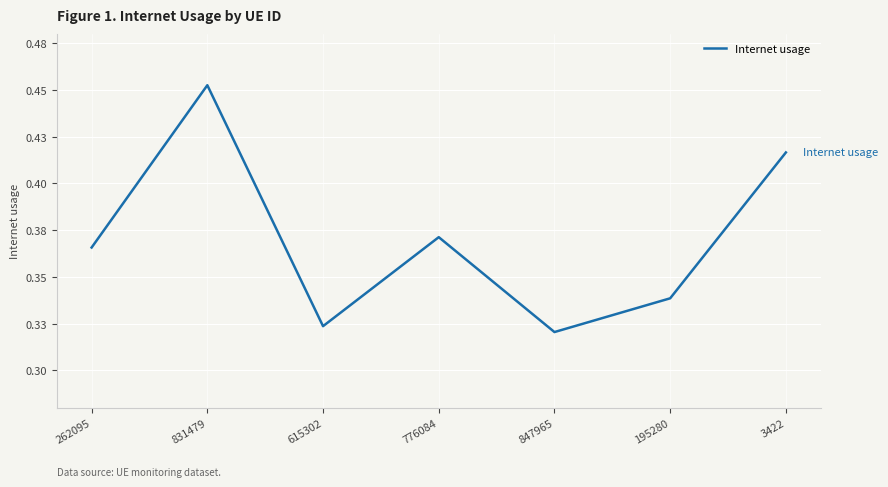

List the labels in order of value, smallest first.

847965, 615302, 195280, 262095, 776084, 3422, 831479